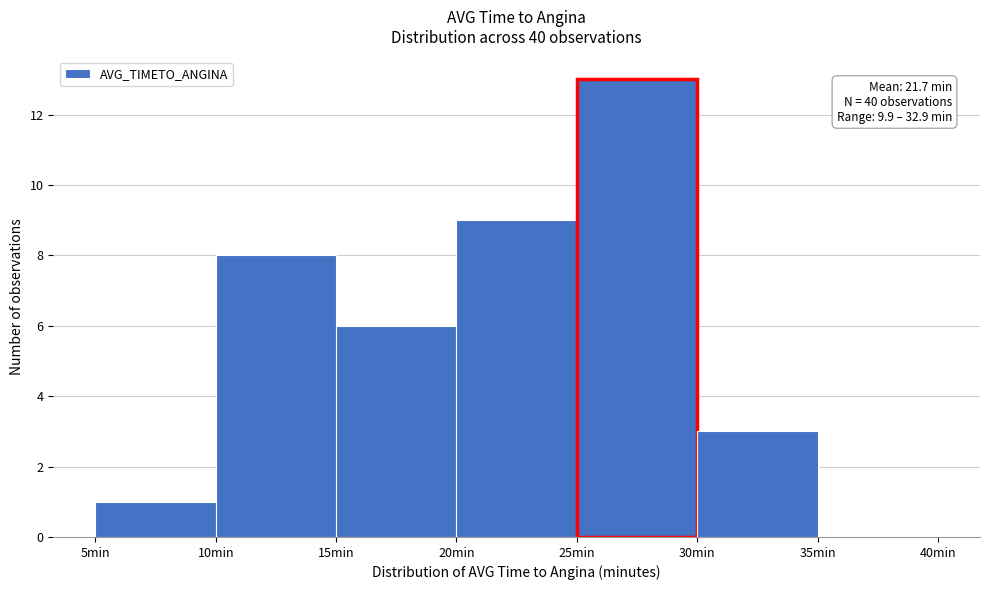

Which range on the x-axis has the tallest bar?

25 to 30